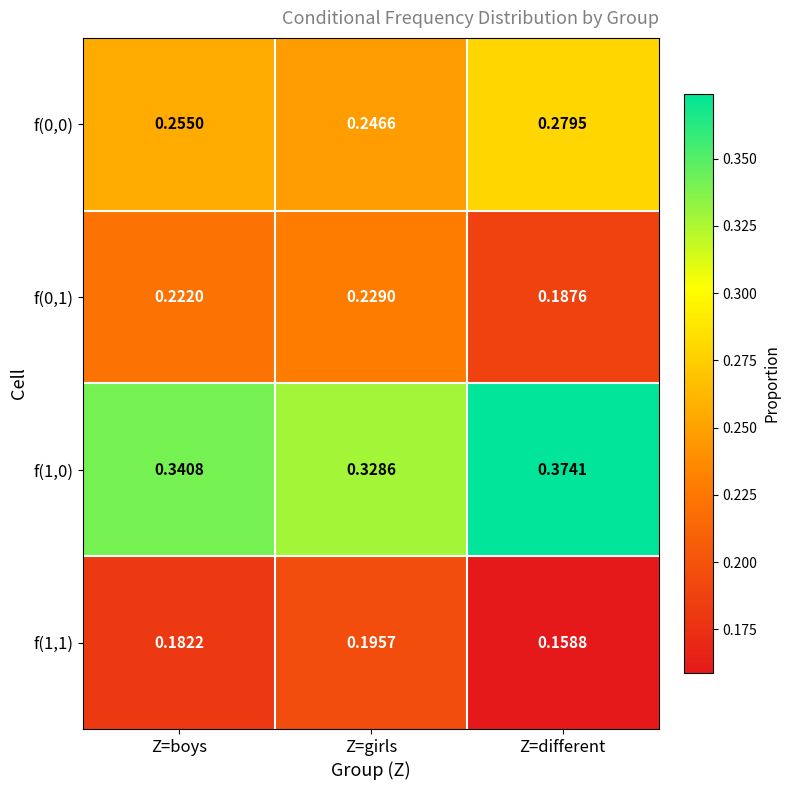

Which category has the highest value in the f(0,1) series?

Z=girls